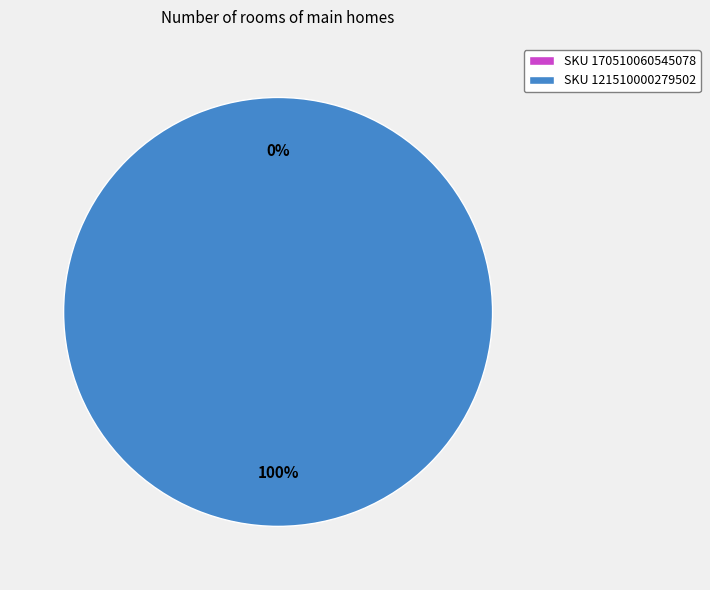

To the nearest percent, what is the difference between the 121510000279502 and 170510060545078 slice percentages?

100%